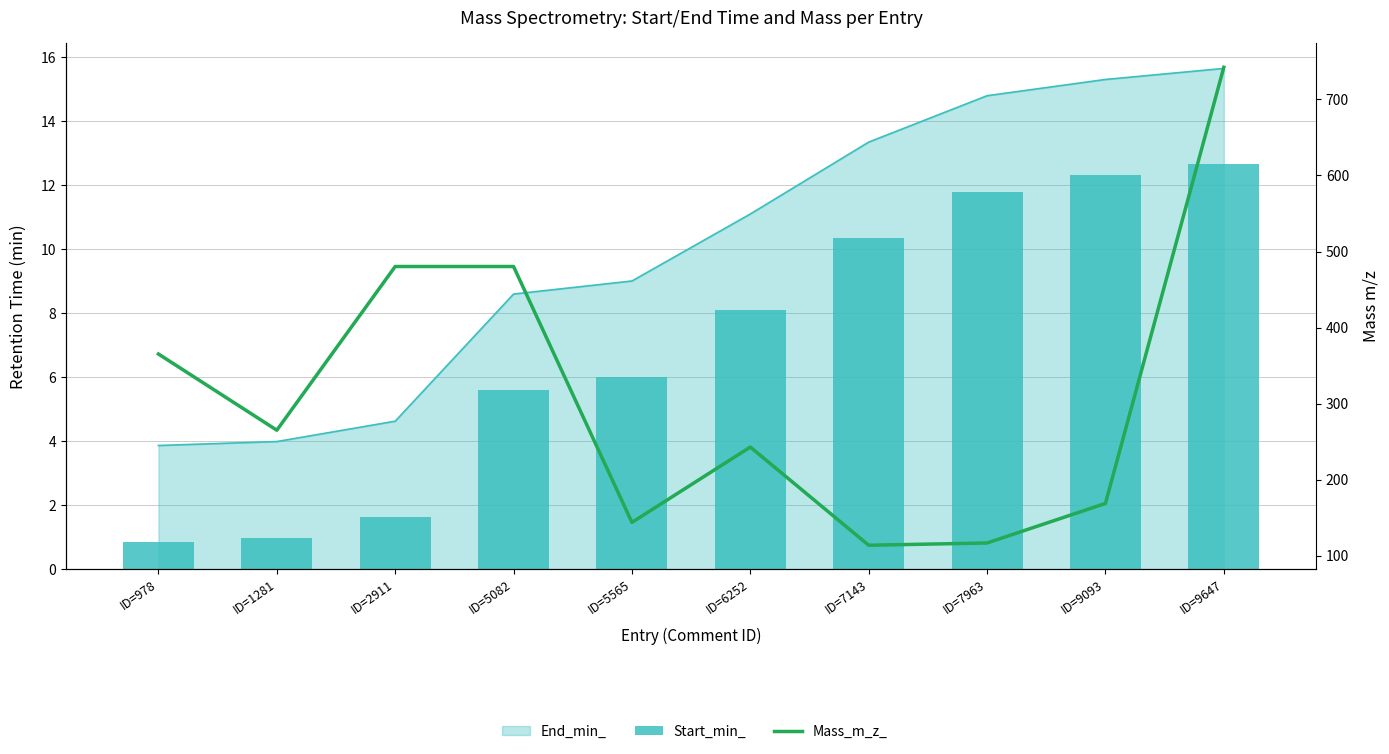

True or false: Start_min_ has a value of 1.6 at ID=5082.

False